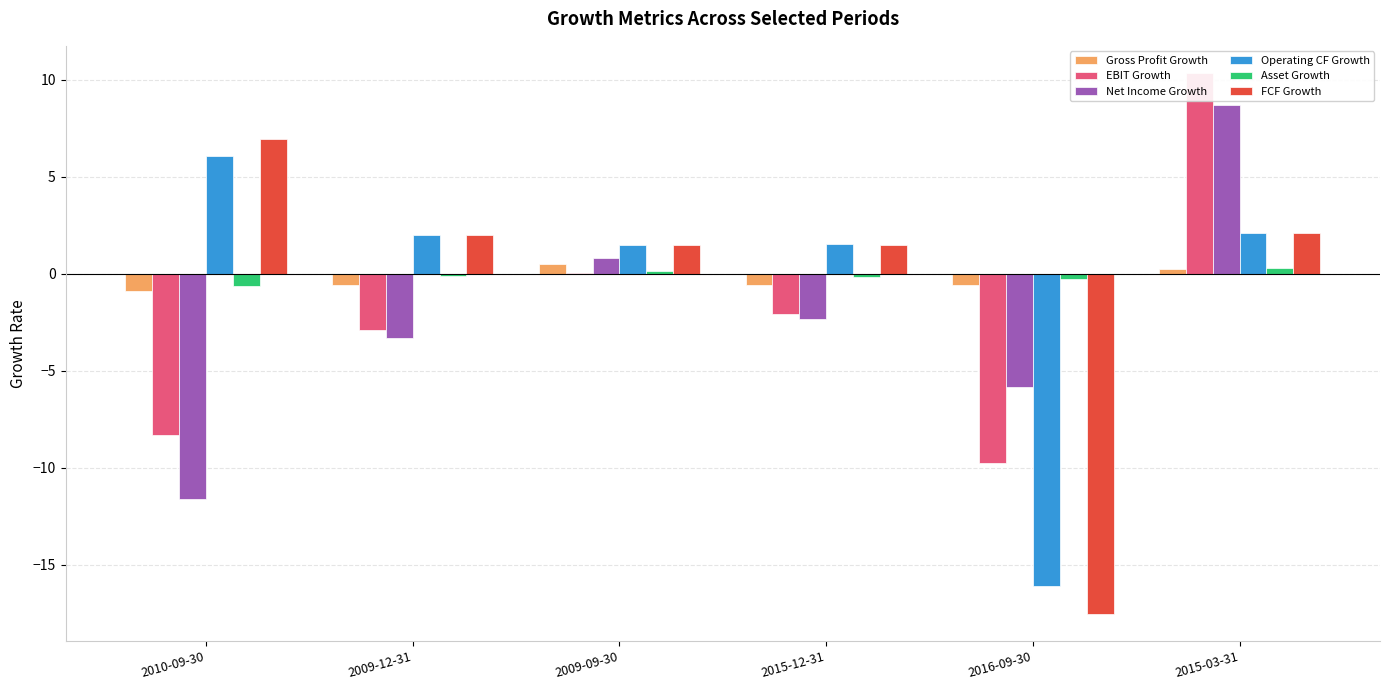

What is the greatest value displayed?

10.3